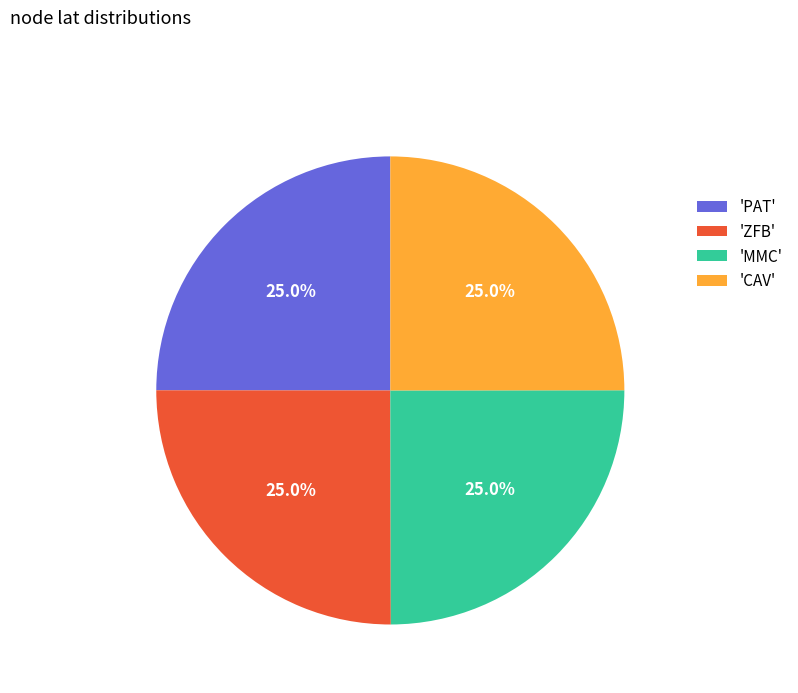

Is there a majority slice in this chart?

No